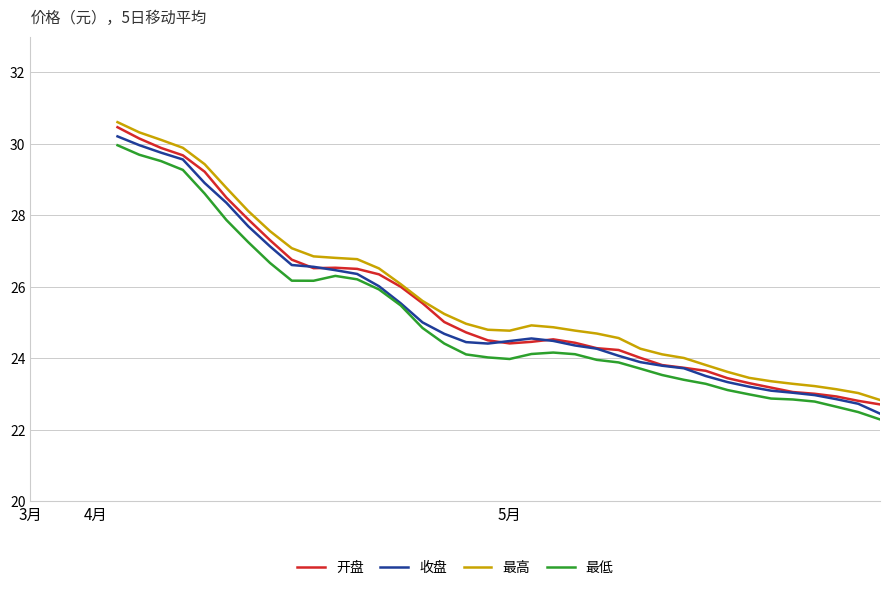

True or false: 最低 and 开盘 intersect in this chart.

False